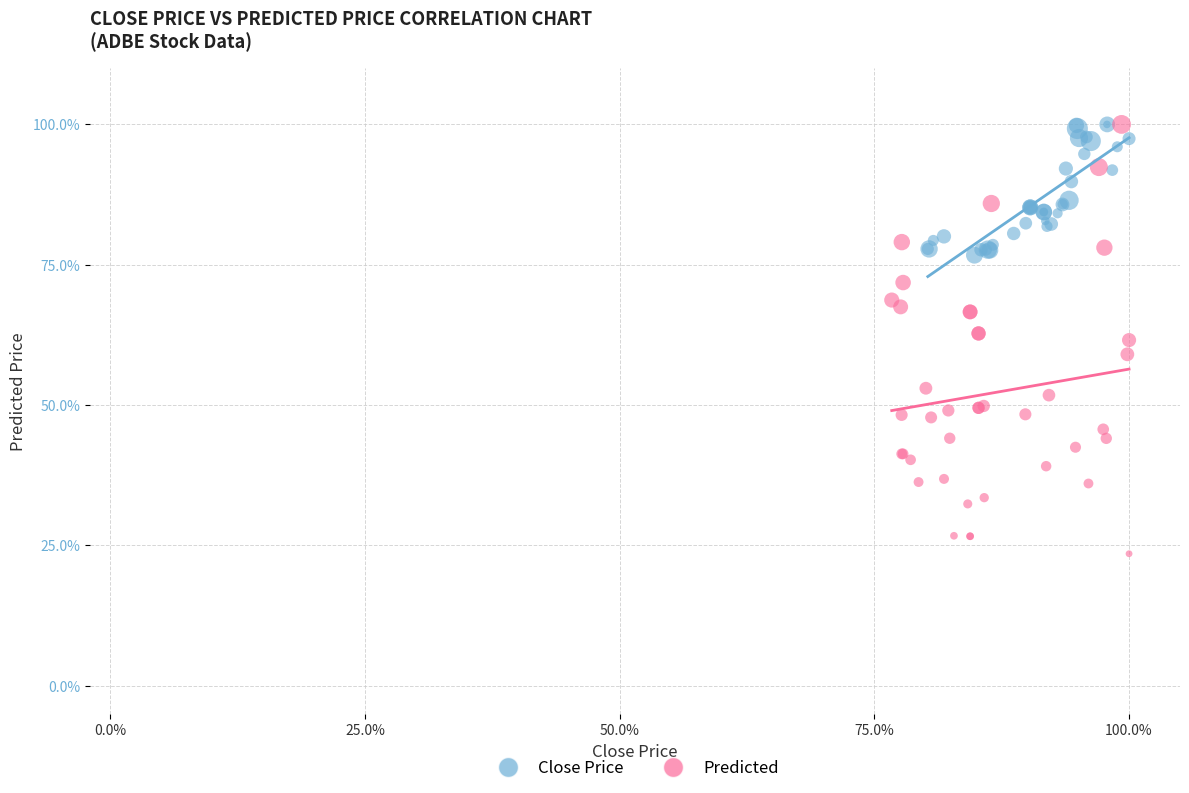

Which series contains the lowest Y value?

Predicted